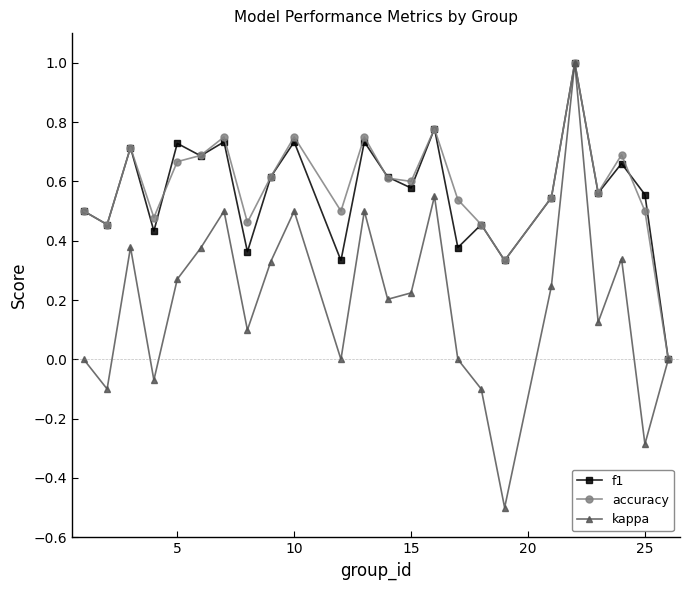

In kappa, how many points are lower than both neighbors (excluding endpoints)?

8